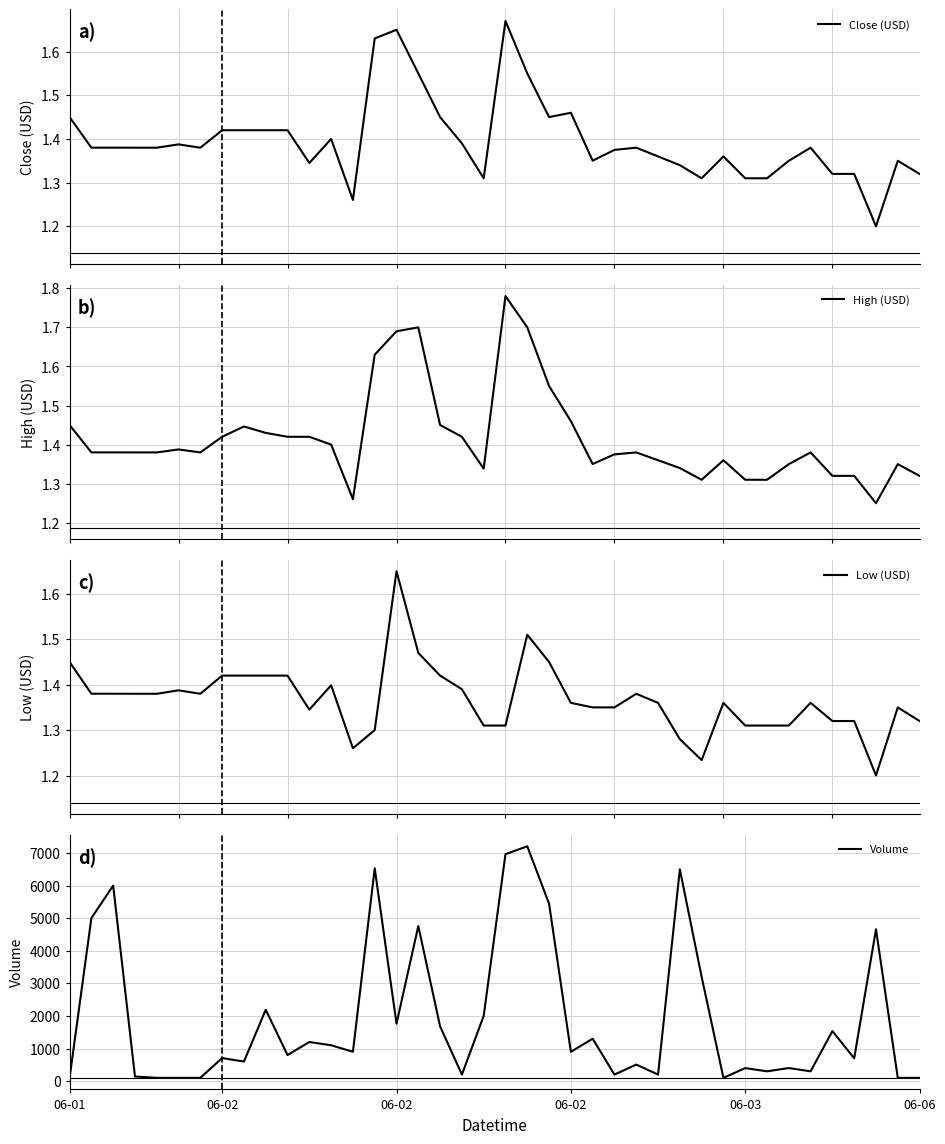

How many data points in Volume are less than 900?

20